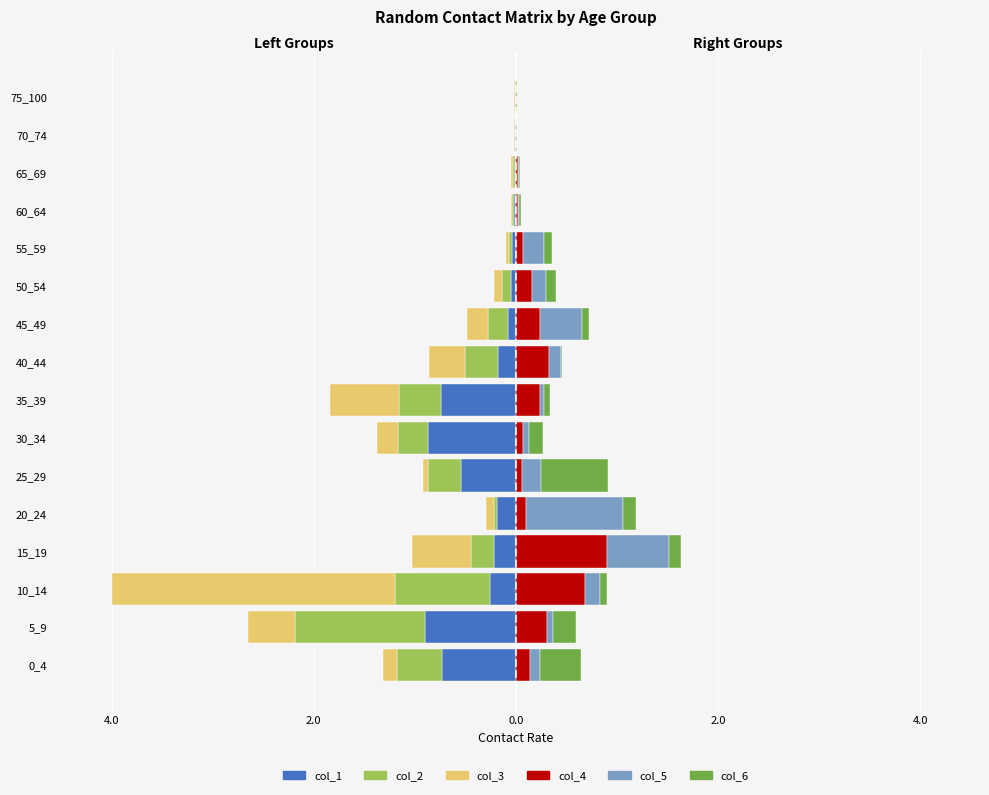

What is the value of the col_4 bar at the 11th from the left?

0.2